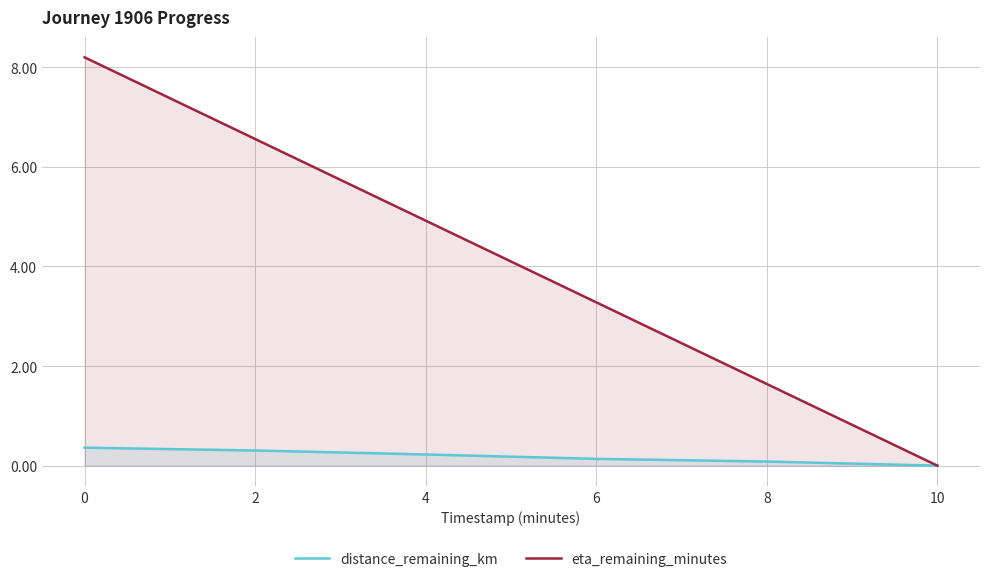

True or false: distance_remaining_km has more than 2 interior local peaks.

False